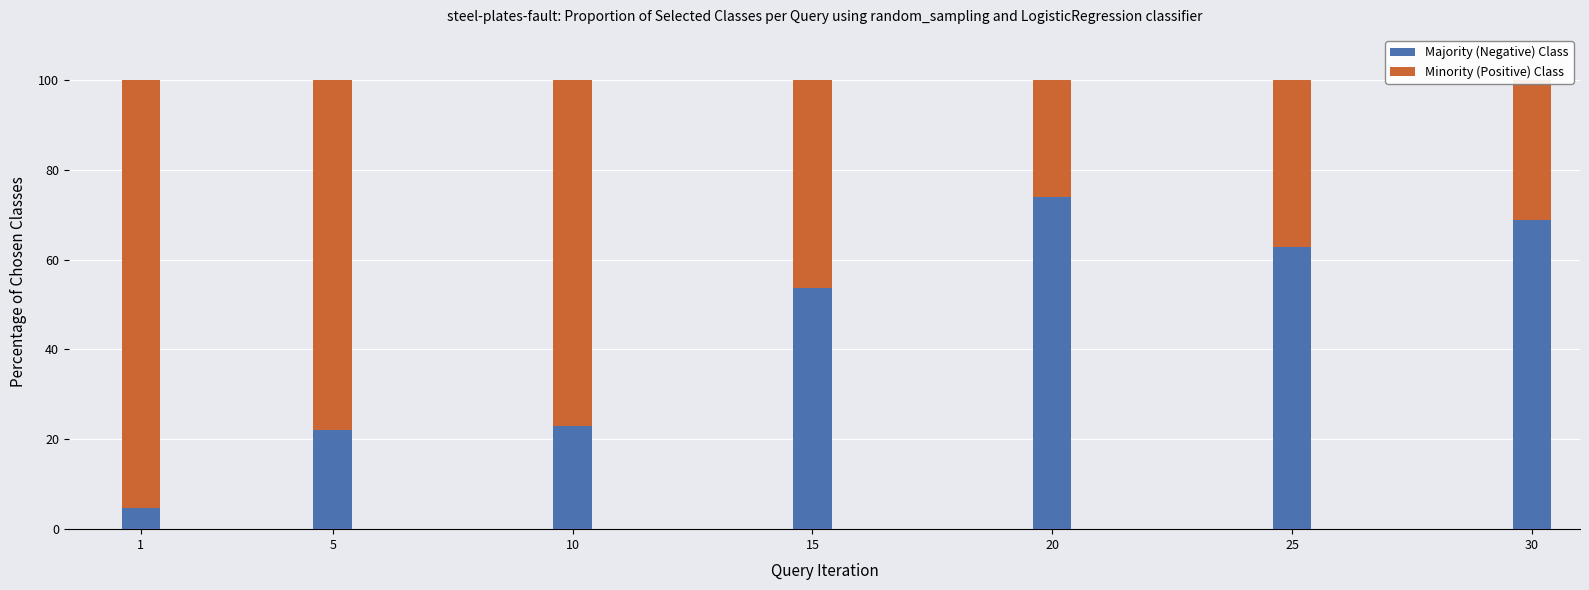

What is the total value across all series at 20?

100.0